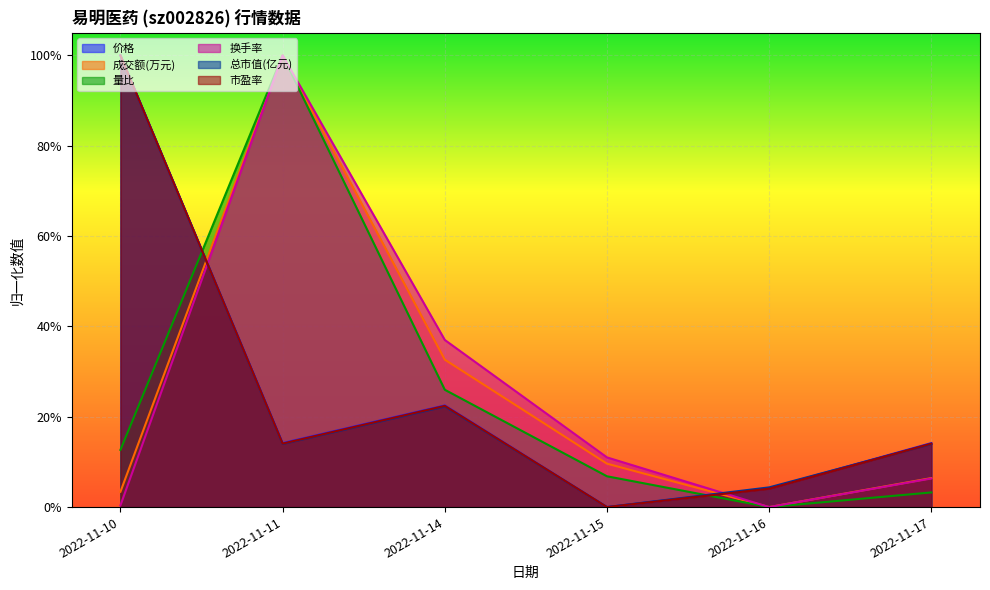

True or false: 成交额(万元) and 量比 intersect in this chart.

False